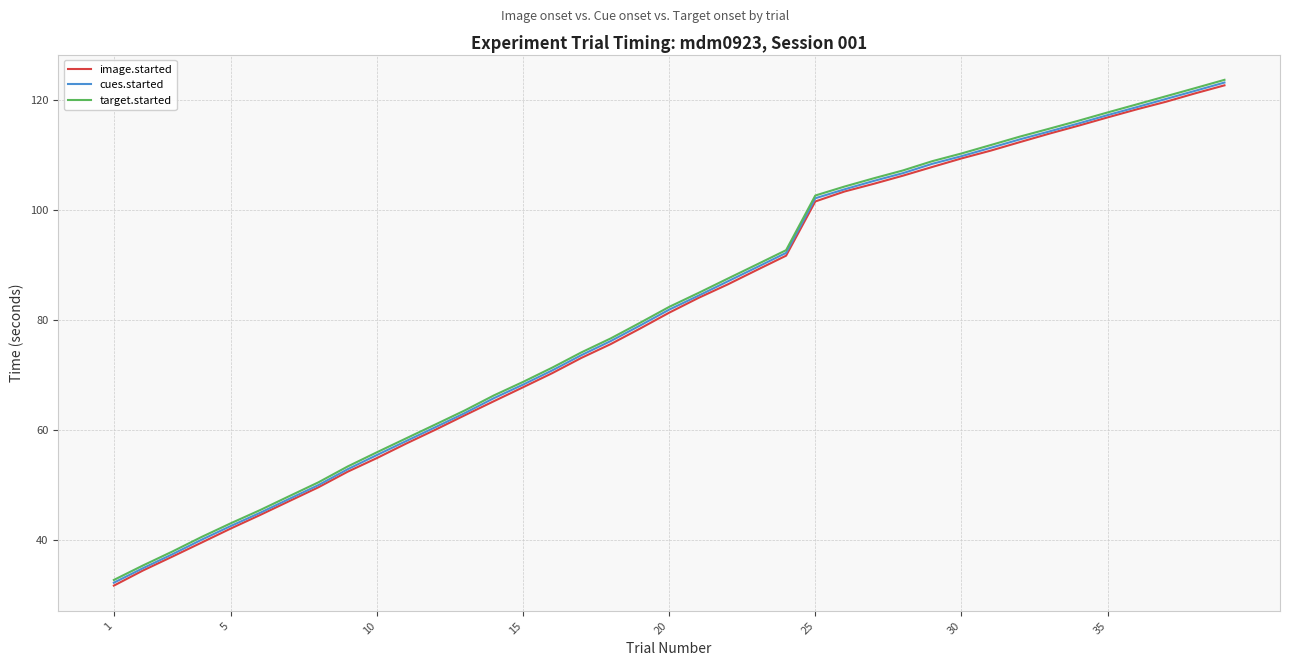

Does the chart have visible grid lines?

Yes